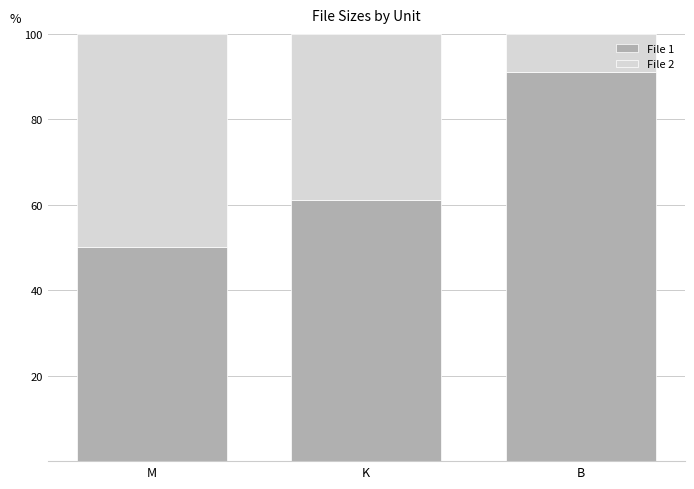

The value of File 1 at M is 50.1. True or false?

True